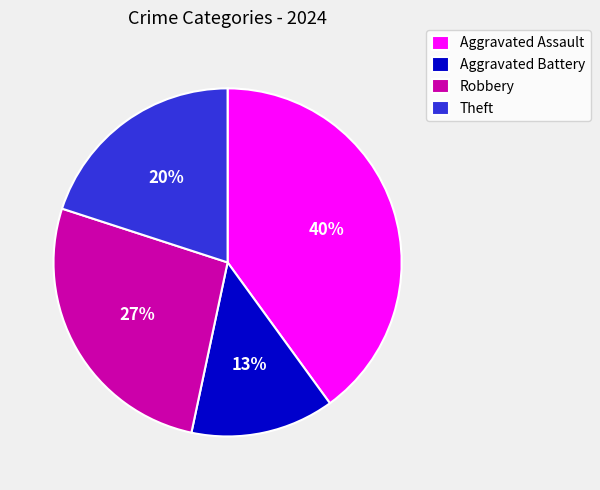

Which slice is the smallest?

Aggravated Battery